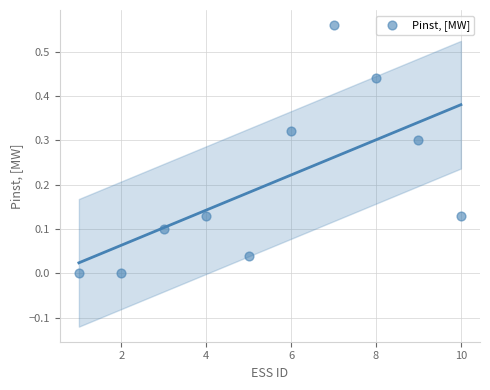

What is the range of X values (max minus min)?

9.0